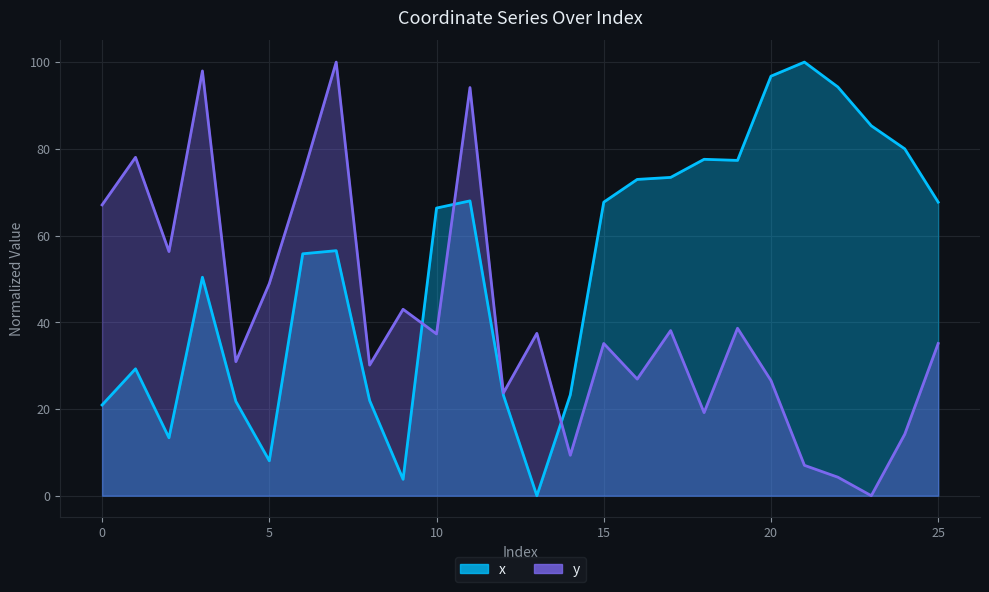

How many interior local peaks does the x series have?

6